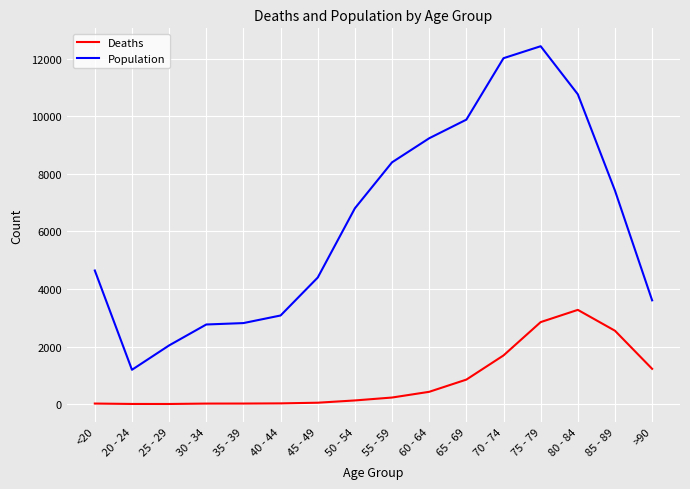

True or false: Deaths and Population cross at least once.

False